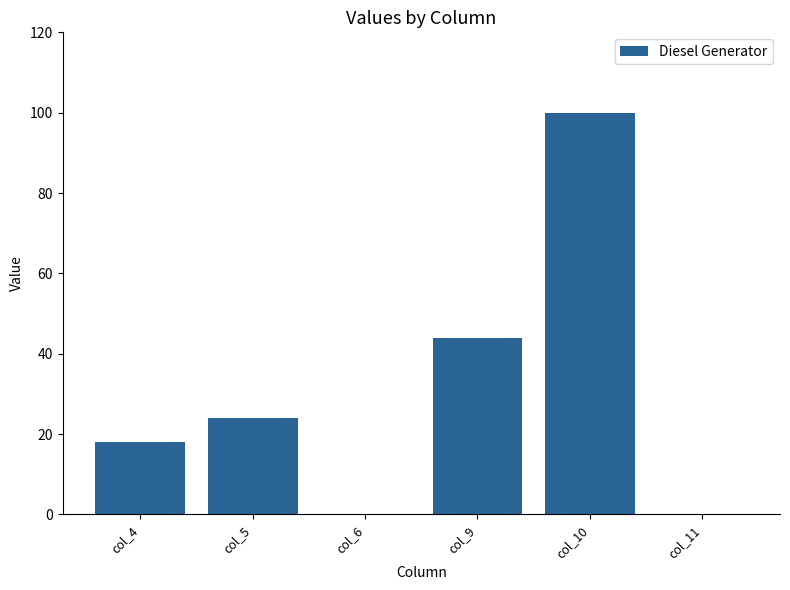

What is the change in value from col_6 to col_10?

+100